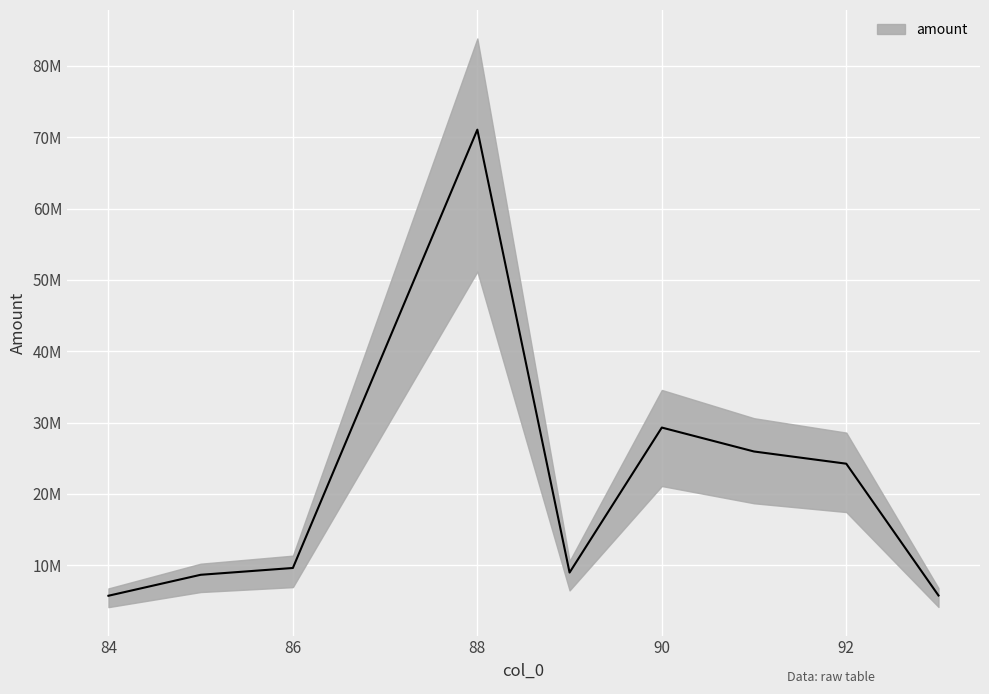

Rank the categories by value from lowest to highest.

84, 93, 85, 89, 86, 92, 91, 90, 88